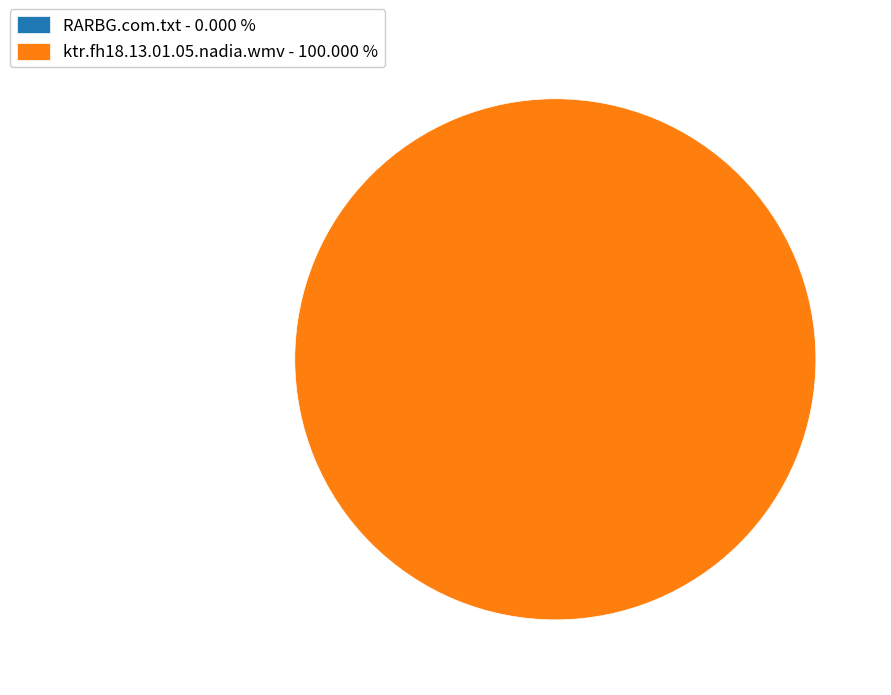

Does ktr.fh18.13.01.05.nadia.wmv - 100.000 % account for over 50% of the chart?

Yes